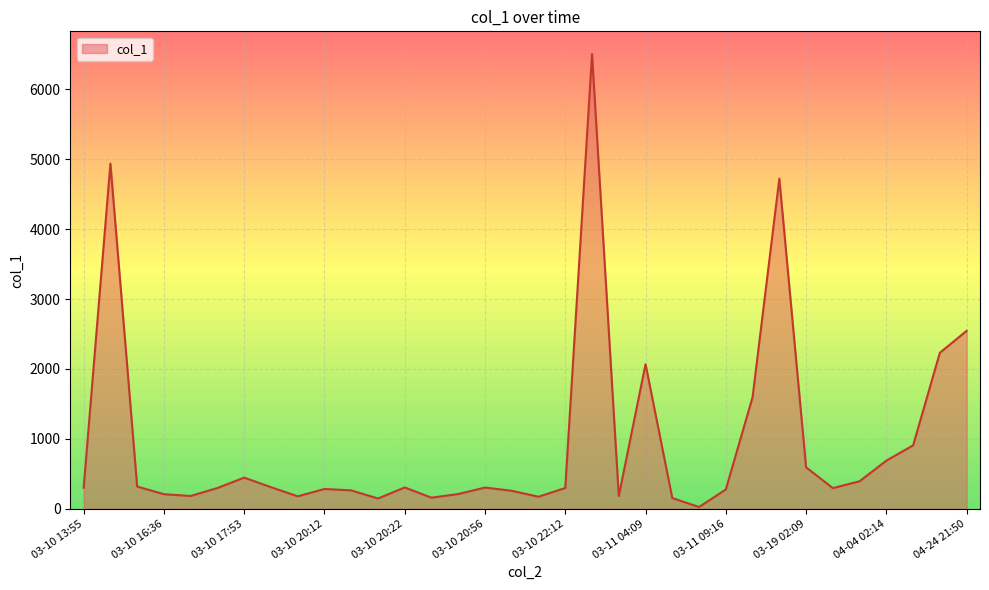

What is the greatest value displayed?

6507.1